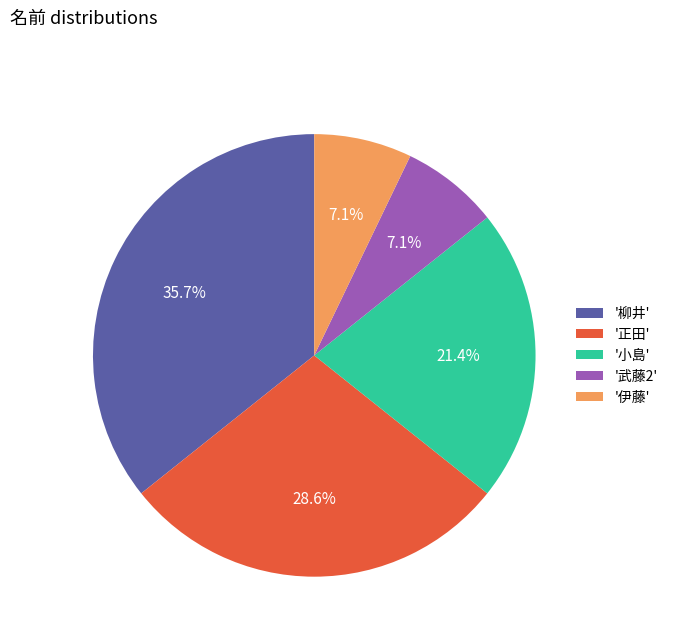

Approximately how many times larger is the value at '柳井' compared to '武藤2'?

5.0